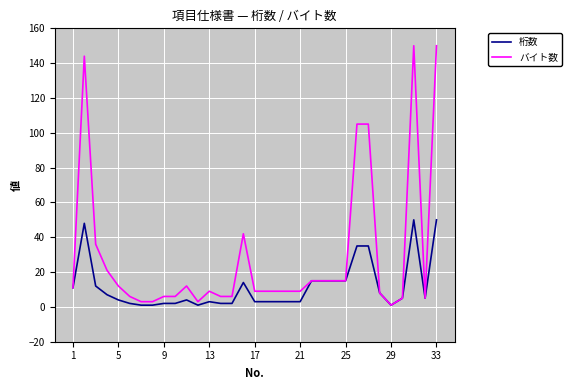

Which series has the widest spread of values?

バイト数